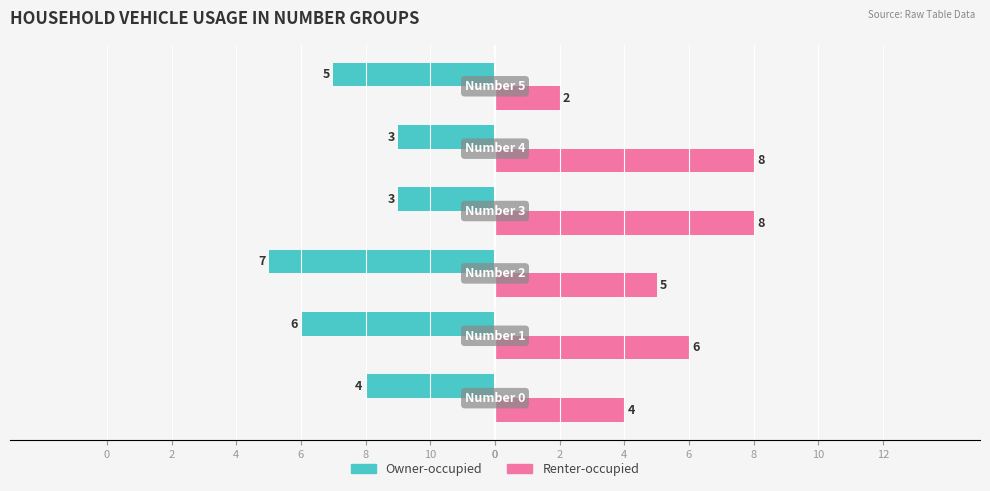

What are all the series names shown in the legend?

Owner-occupied, Renter-occupied